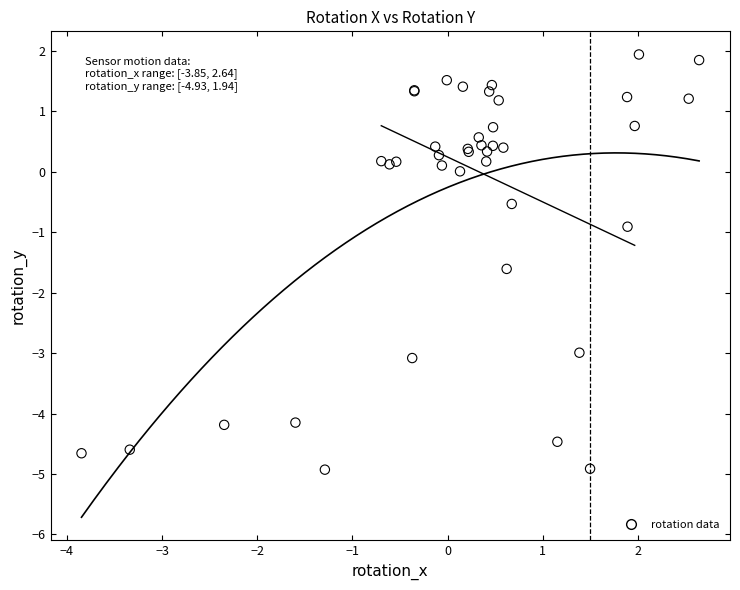

What Y value in the scatter plot is closest to -1?

-0.9